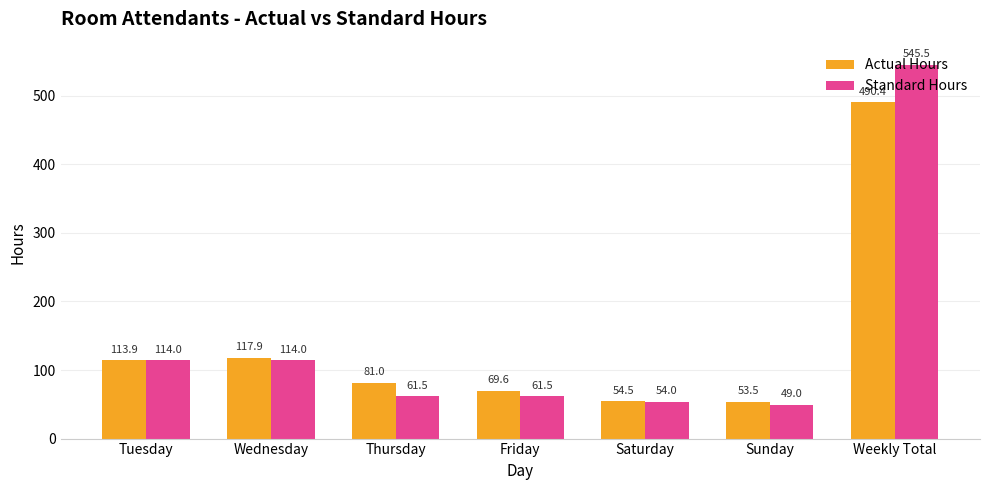

What is the smallest value displayed?

49.0